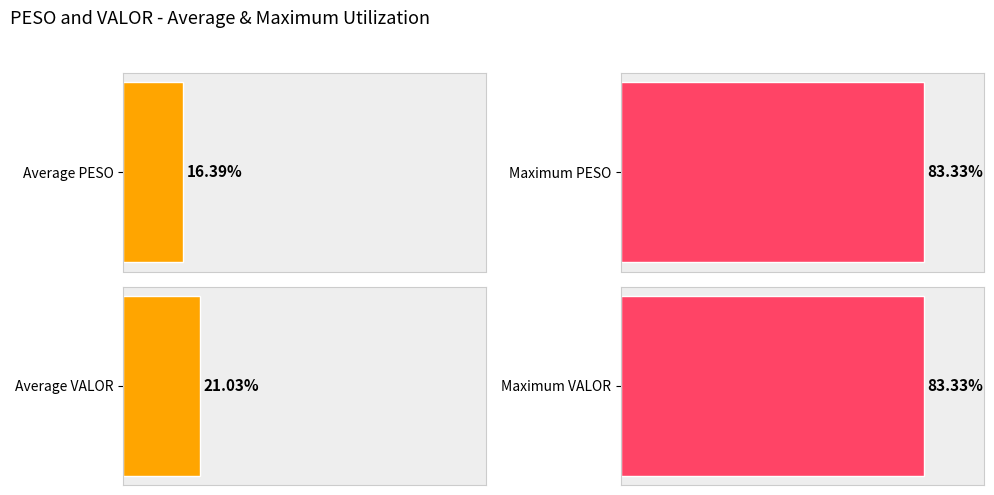

At BARUERI-1, list the series in order from largest to smallest.

VALOR, PESO